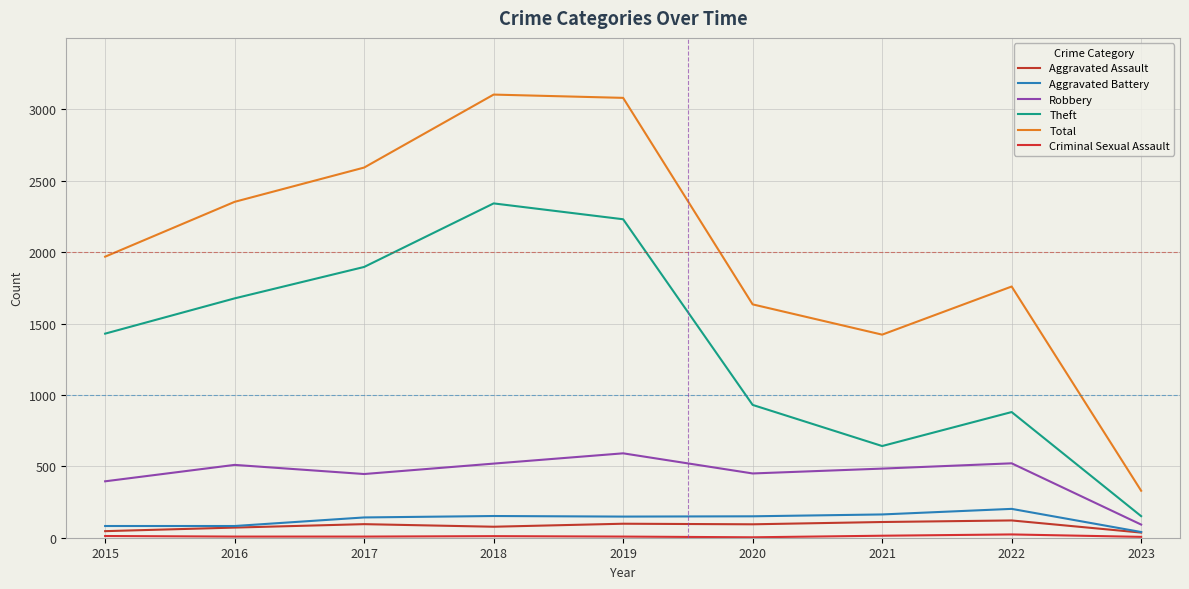

Between 2017 and 2022, which is larger?

2022